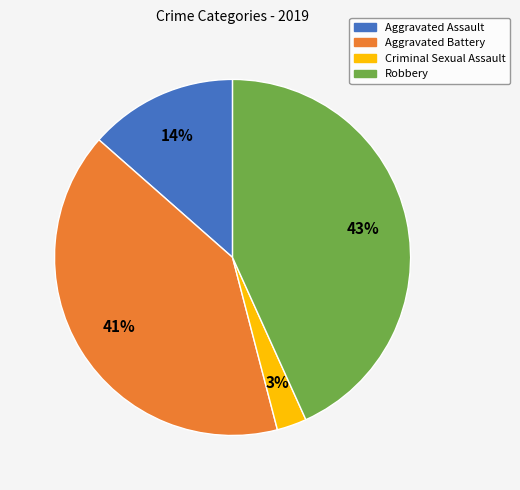

To the nearest percent, what is the average slice percentage?

25%